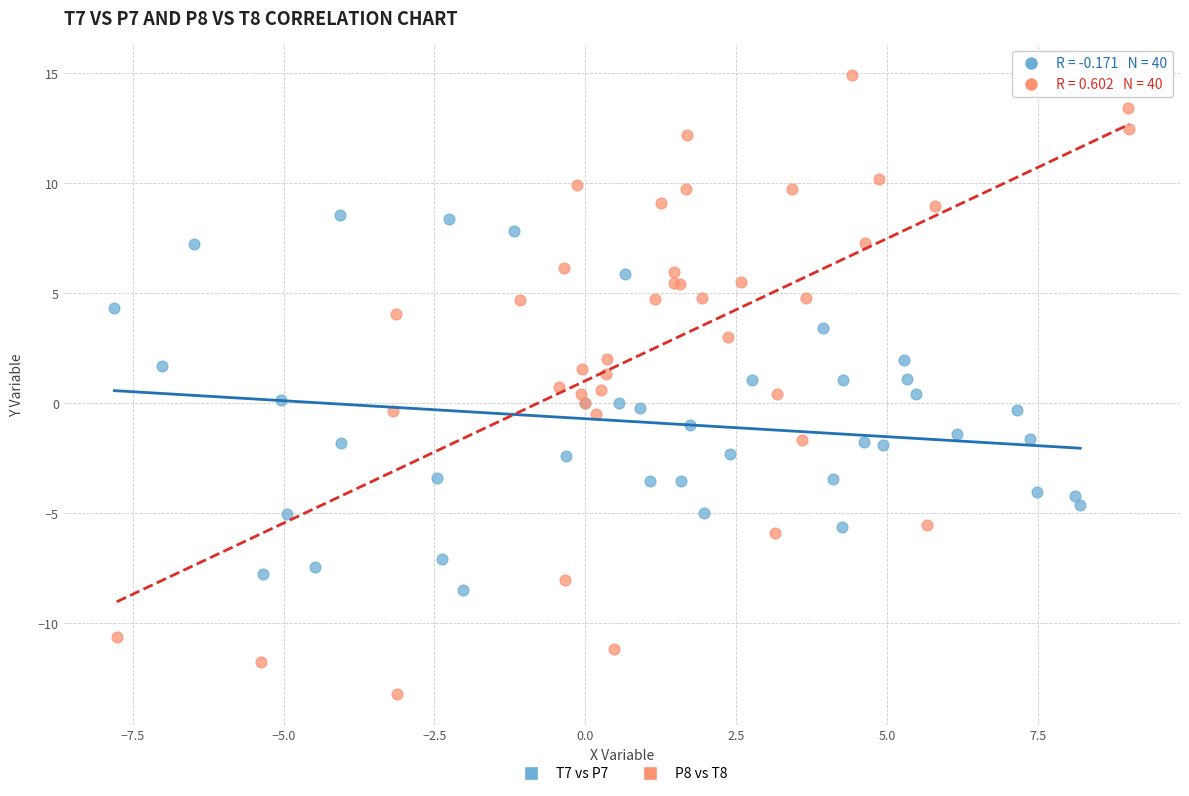

What are all the series names shown in the legend?

T7 vs P7, P8 vs T8